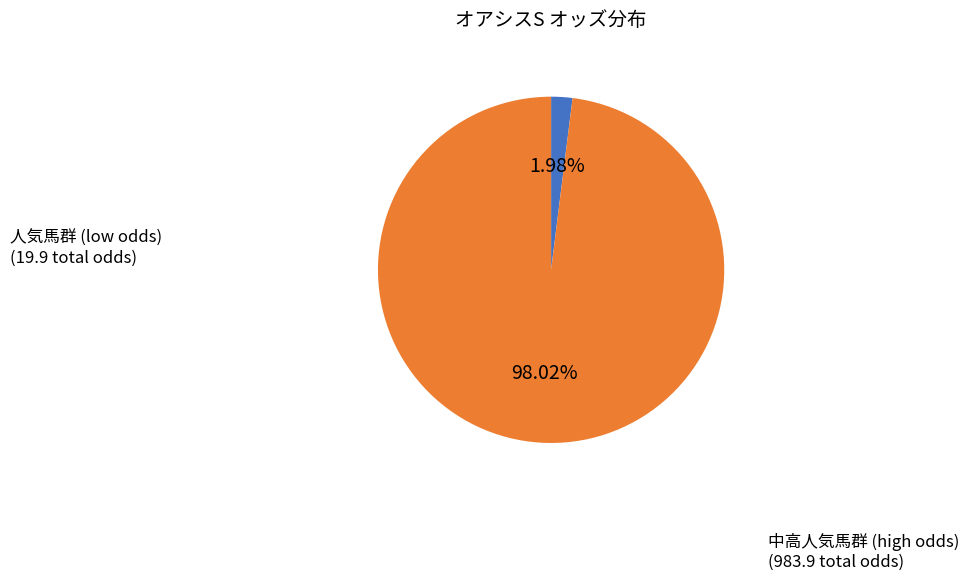

How many slices are in this pie chart?

2